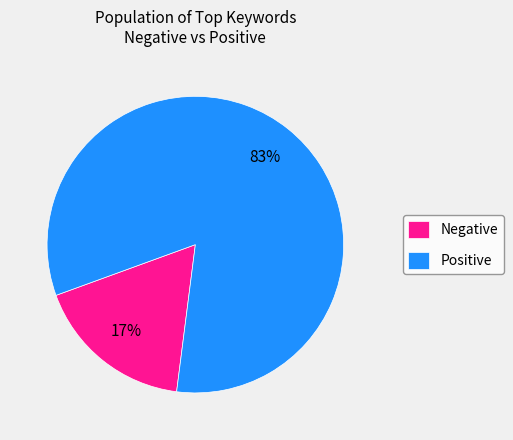

Count the number of slices in the pie.

2